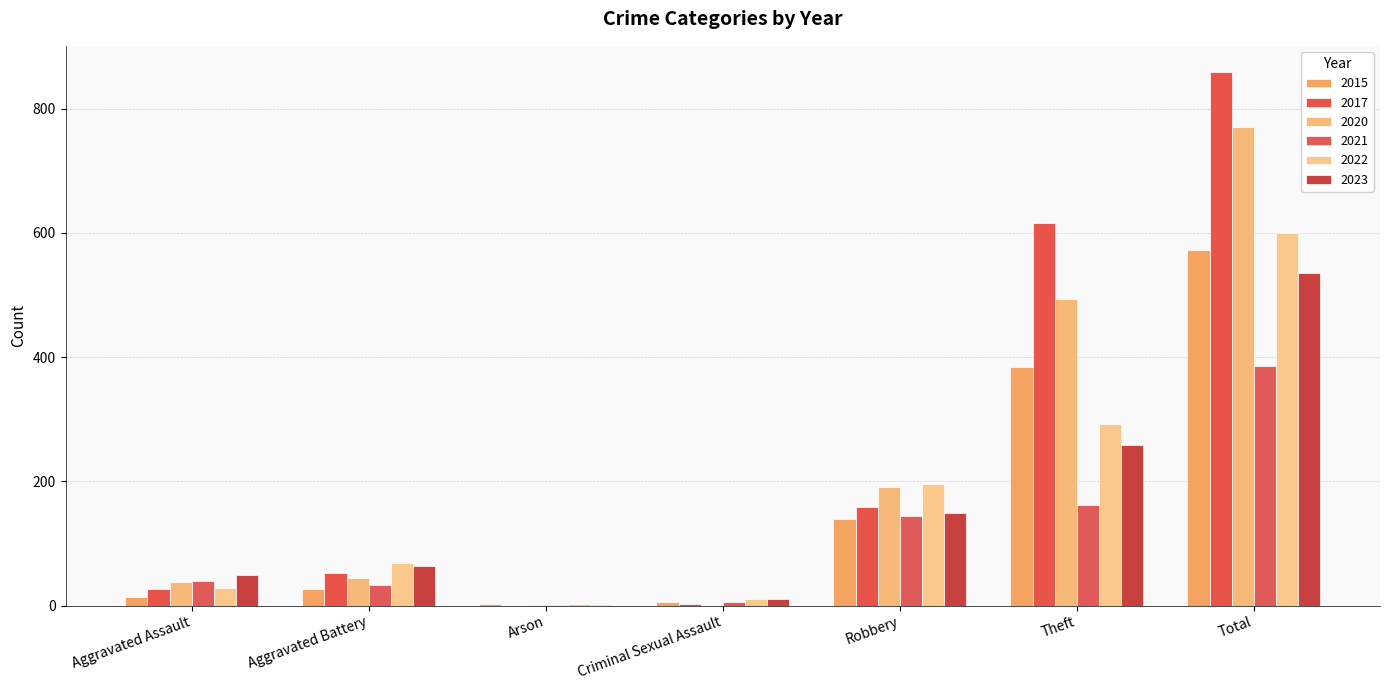

At which category is the sum across all series the highest?

Total